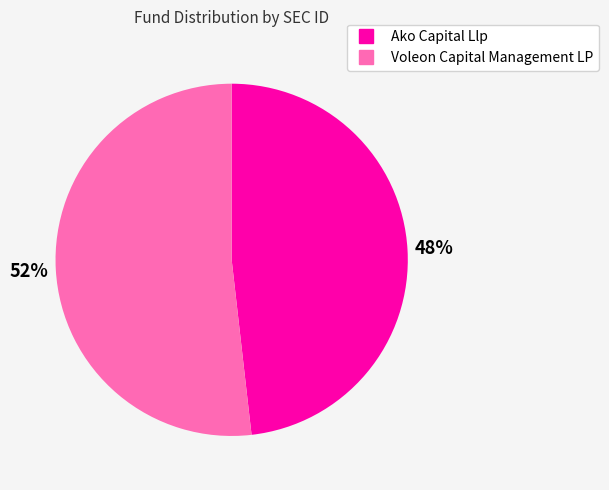

To the nearest percent, what is the difference between the Voleon Capital Management LP and Ako Capital Llp slice percentages?

4%